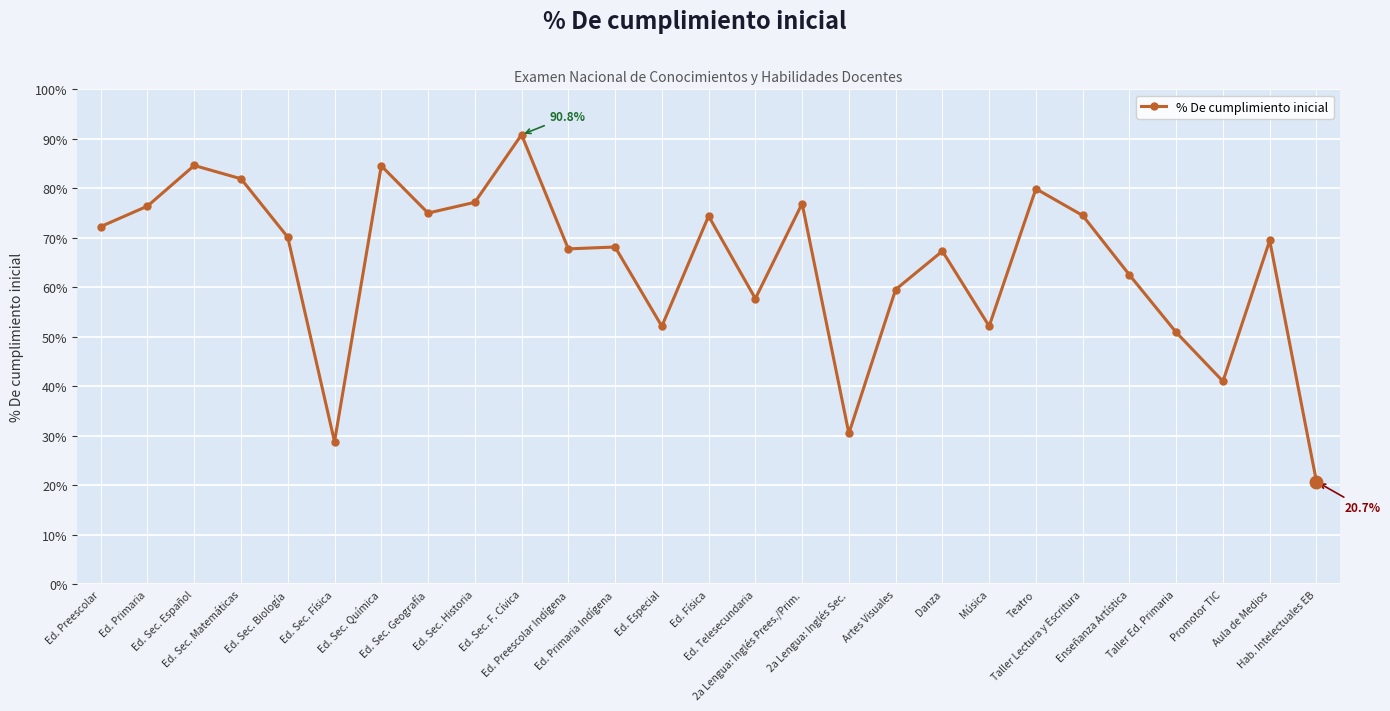

What position from the left is Ed. Sec. Química?

7